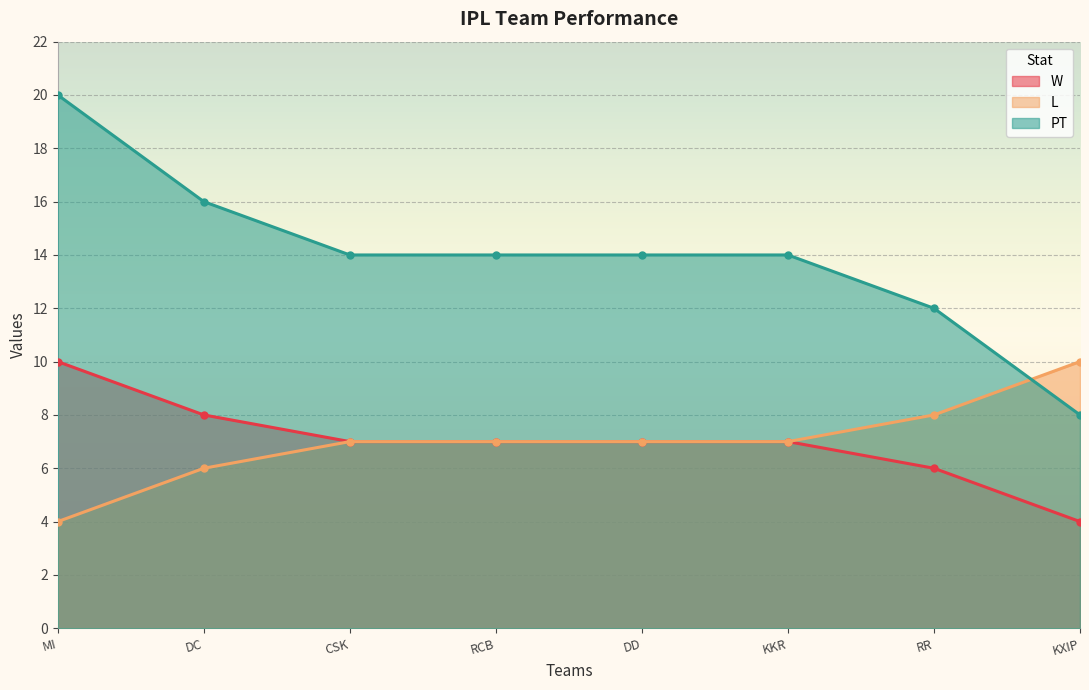

True or false: W has a value of 7 at DD.

True